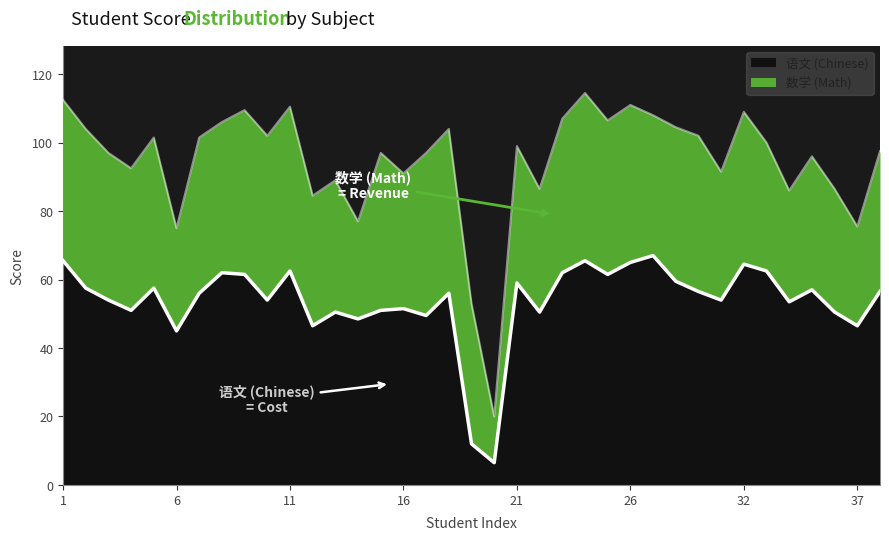

Read the value at 10.

54.0